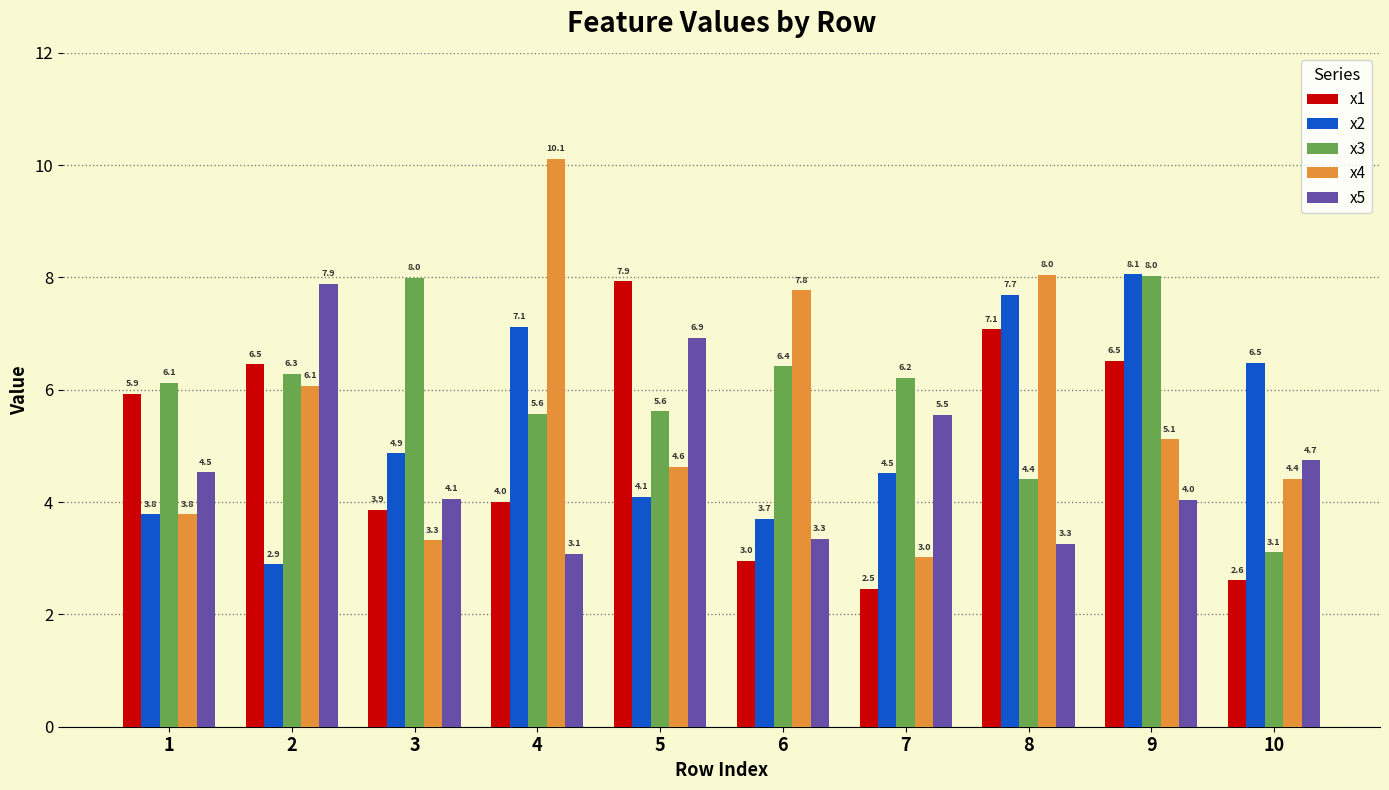

Reading right to left, list all the values displayed in this chart.

x1: 2.6	6.5	7.1	2.5	3.0	7.9	4.0	3.9	6.5	5.9
x2: 6.5	8.1	7.7	4.5	3.7	4.1	7.1	4.9	2.9	3.8
x3: 3.1	8.0	4.4	6.2	6.4	5.6	5.6	8.0	6.3	6.1
x4: 4.4	5.1	8.0	3.0	7.8	4.6	10.1	3.3	6.1	3.8
x5: 4.7	4.0	3.3	5.5	3.3	6.9	3.1	4.1	7.9	4.5